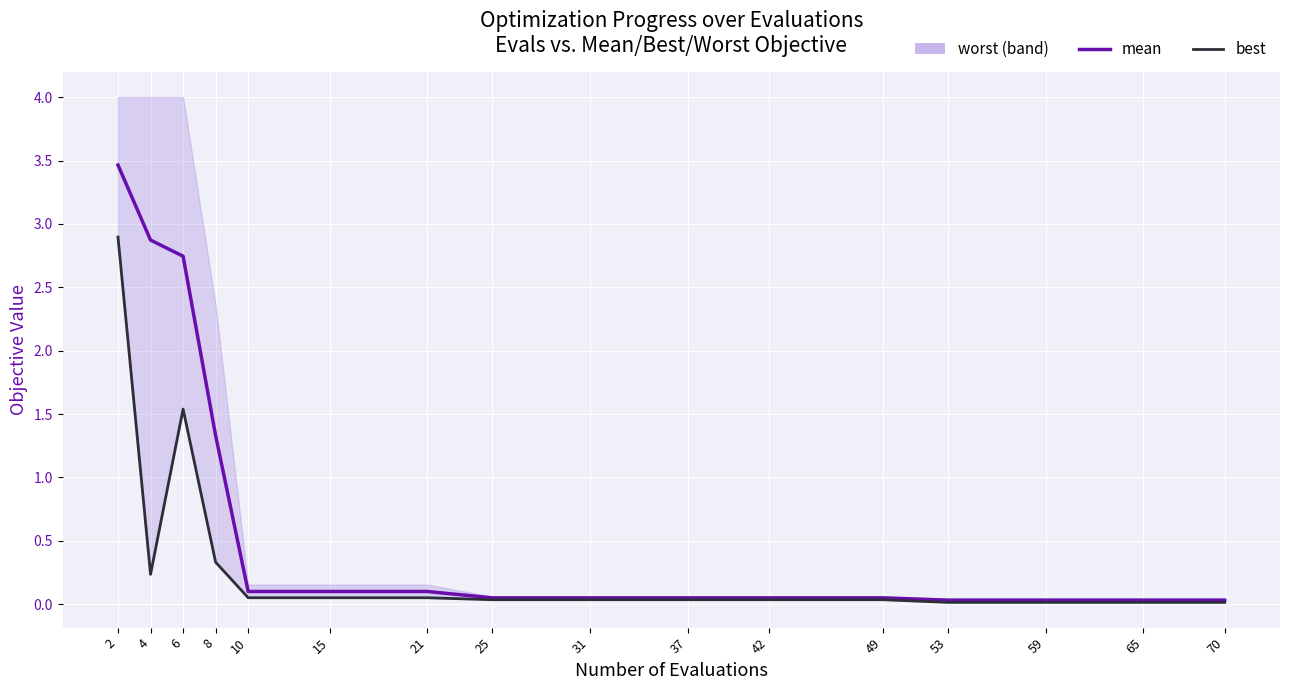

Where is the first local maximum for best?

6